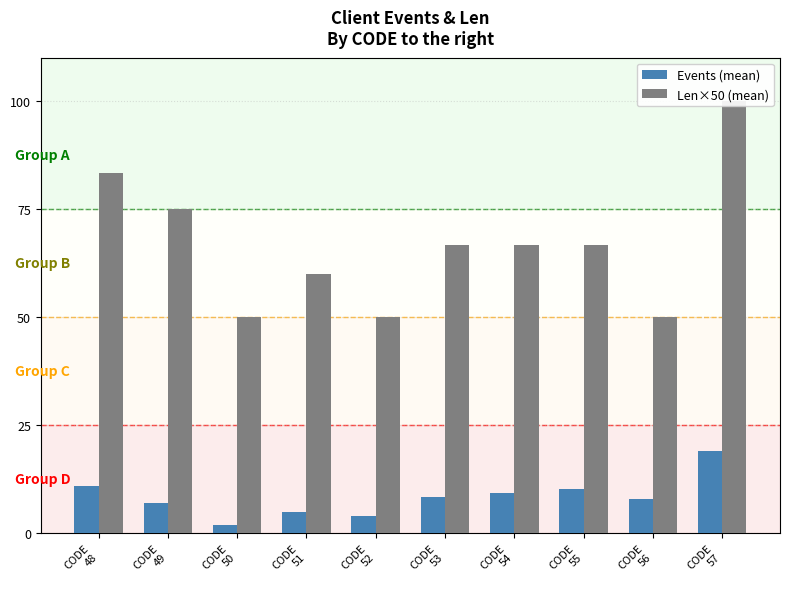

What is the value of the Events (mean) bar at the 6th from the left?

8.3